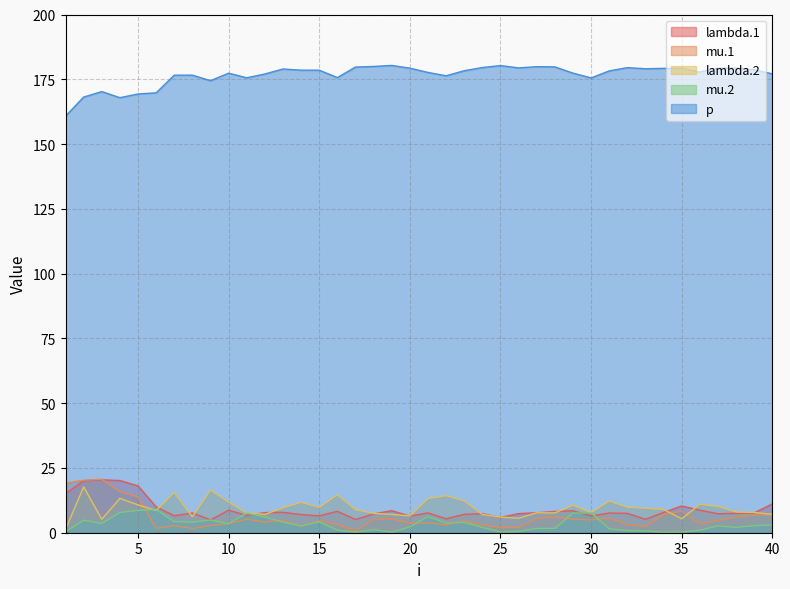

True or false: mu.2 has a value of 0.2 at 33.

False